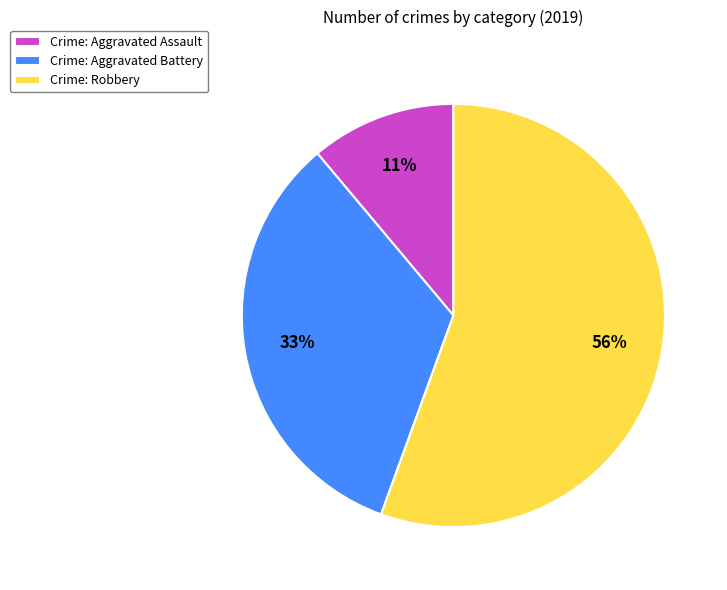

To the nearest percent, what is the average slice percentage?

33%